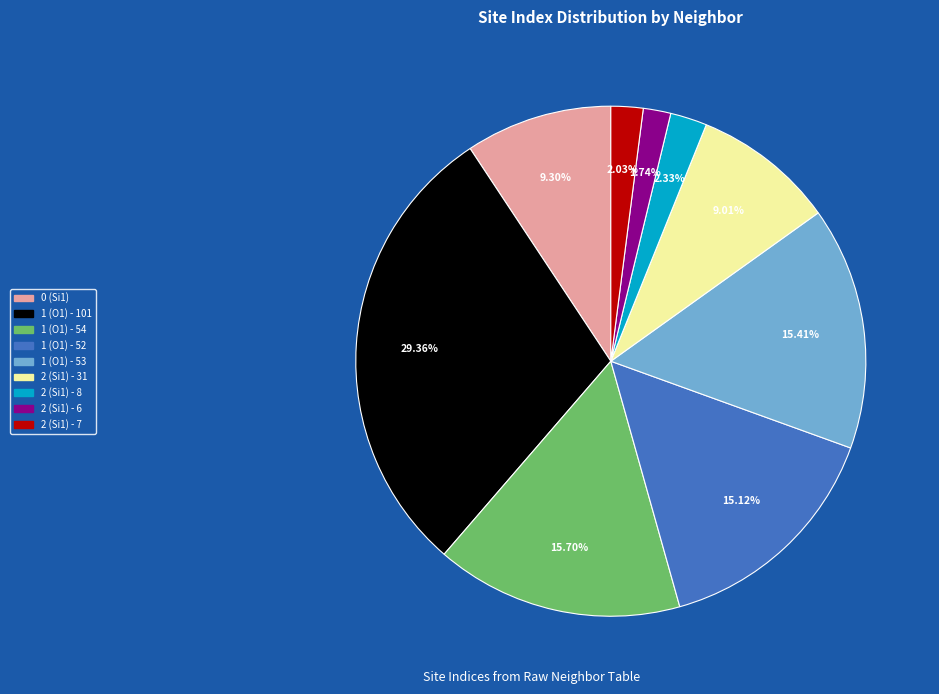

To the nearest percent, what is the combined percentage of 1 (O1) - 101 and 2 (Si1) - 6?

31%